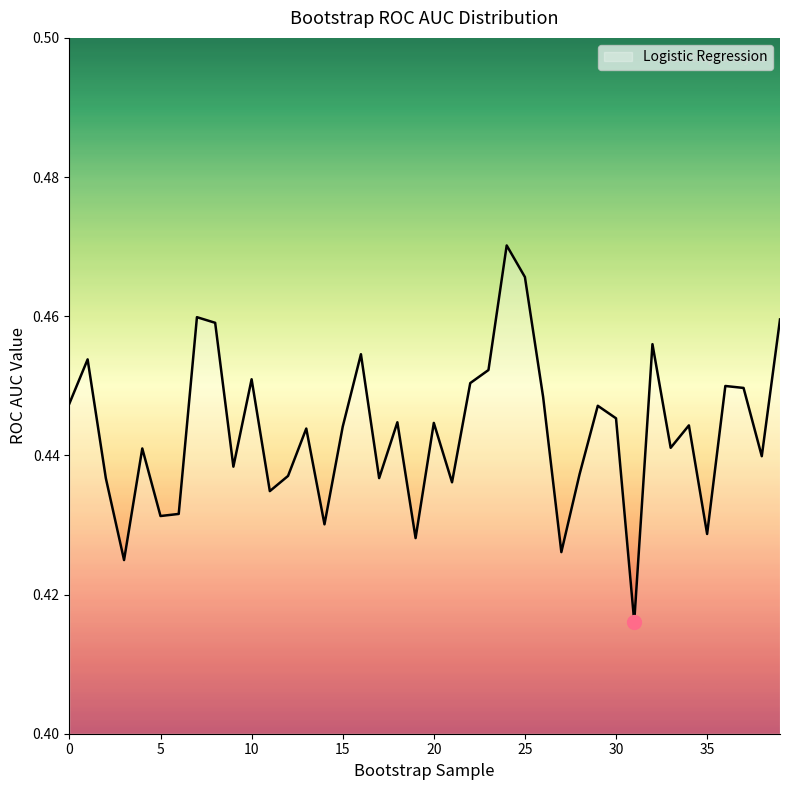

What is the maximum value shown in the chart?

0.5